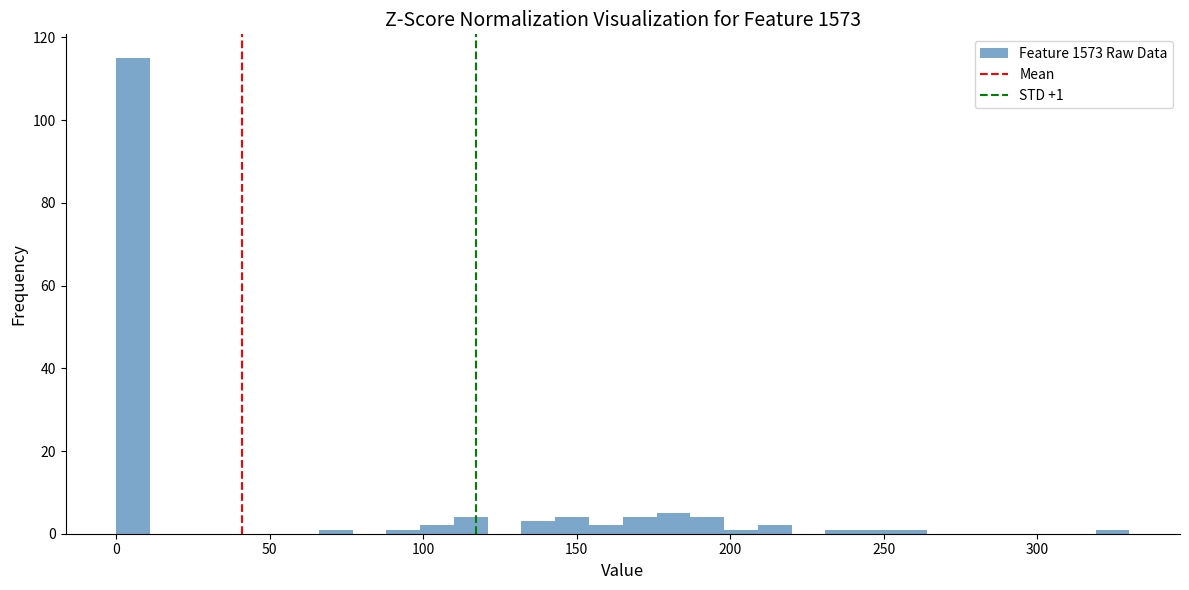

Read against the x-axis, roughly where is the centre of the tallest bar?

5